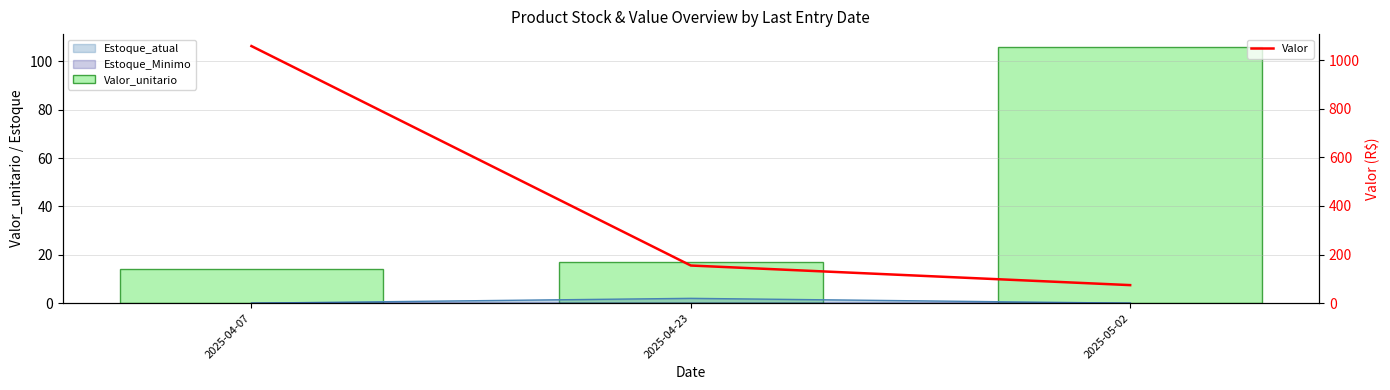

What is the maximum value shown in the chart?

1058.2